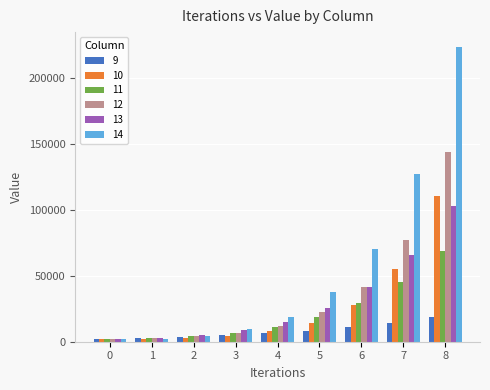

What are all the series names shown in the legend?

9, 10, 11, 12, 13, 14